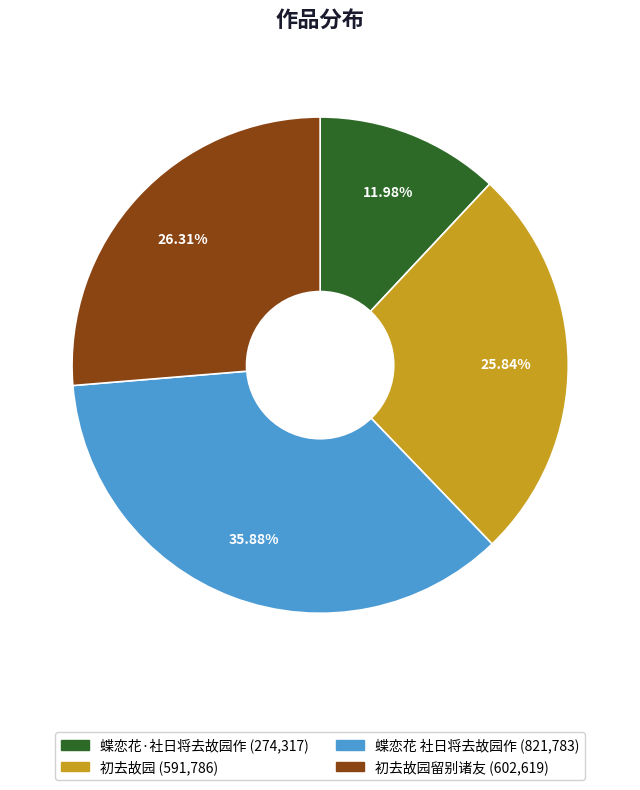

Does any single category account for the majority?

No